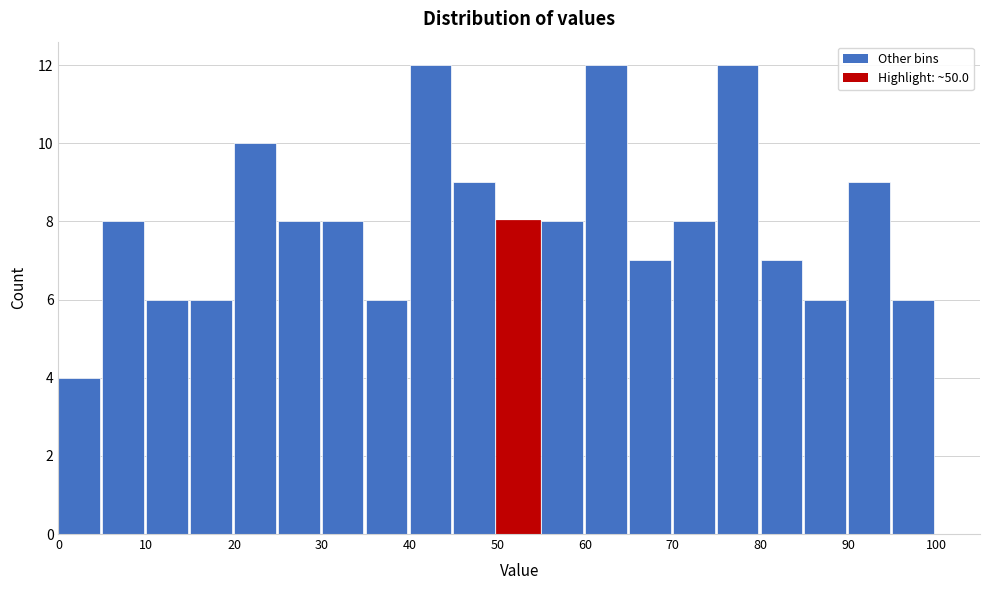

What is the height of the bar covering 95 to 100 on the x-axis? The values are not printed on the chart, so give them approximately, as read against the axis.

6